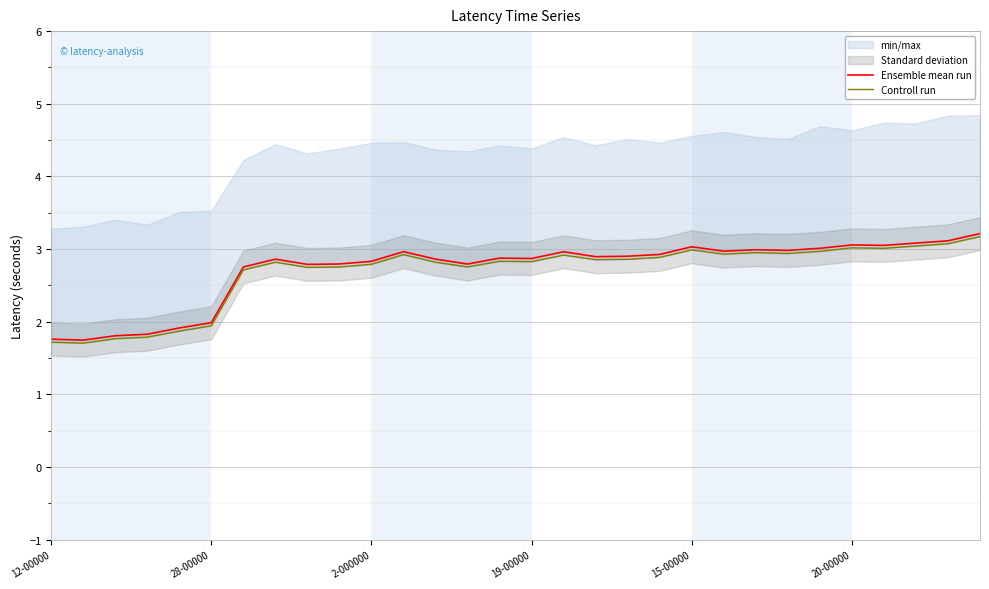

Where is the first local maximum for Controll run?

7